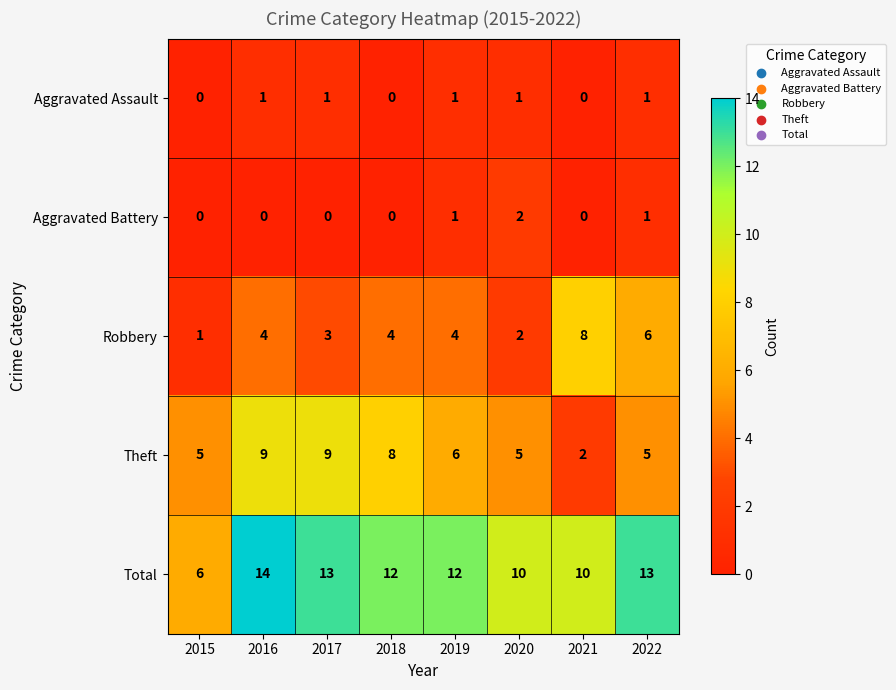

At which category is the sum across all series the highest?

2016